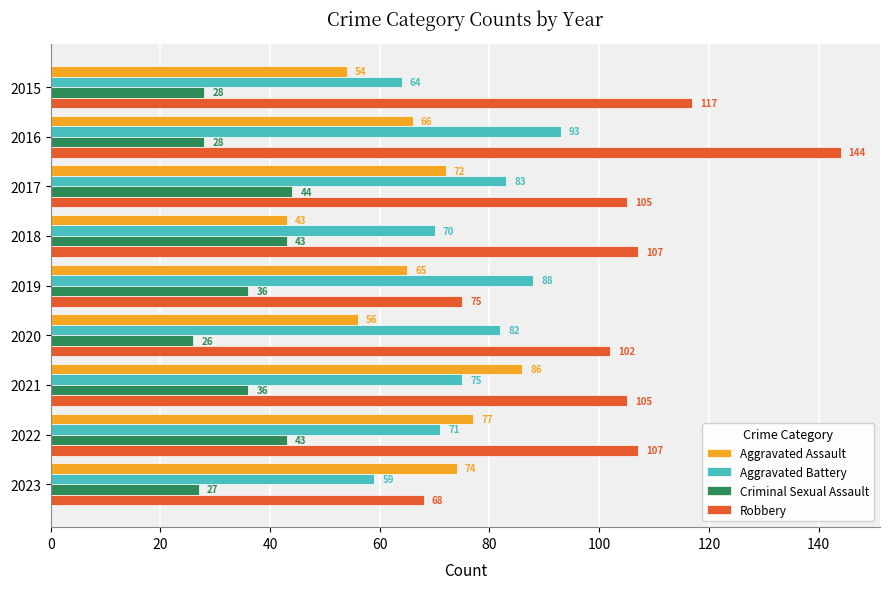

What is the greatest value displayed?

144